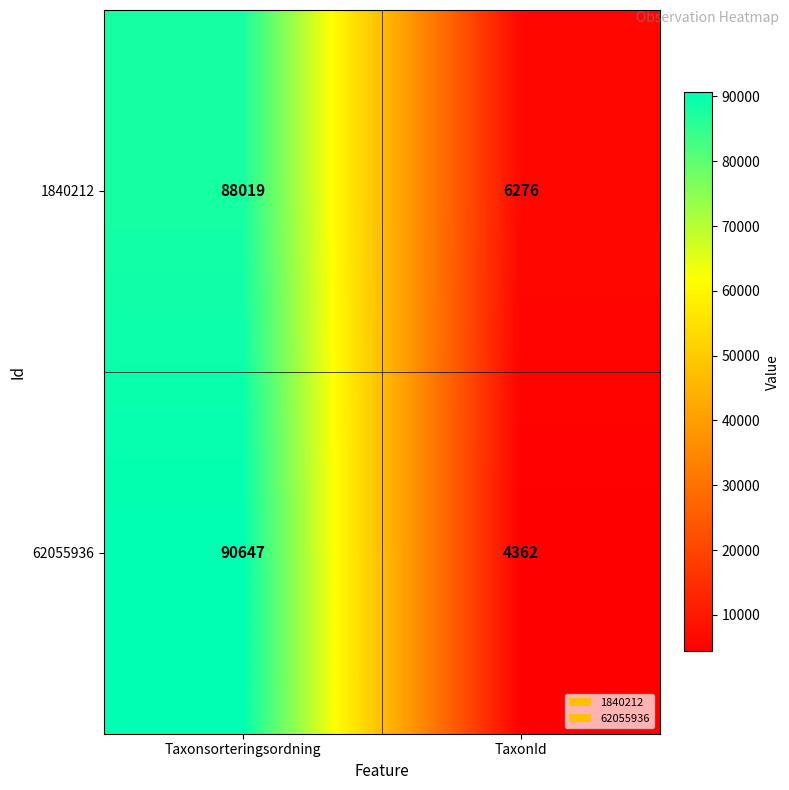

At which label is 62055936 closest to 47504?

TaxonId